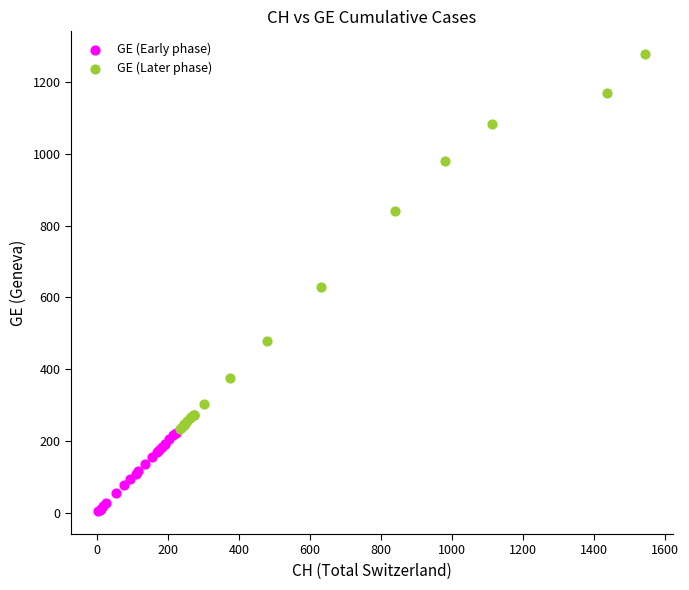

Which series has the widest spread of Y values?

GE (Later phase)